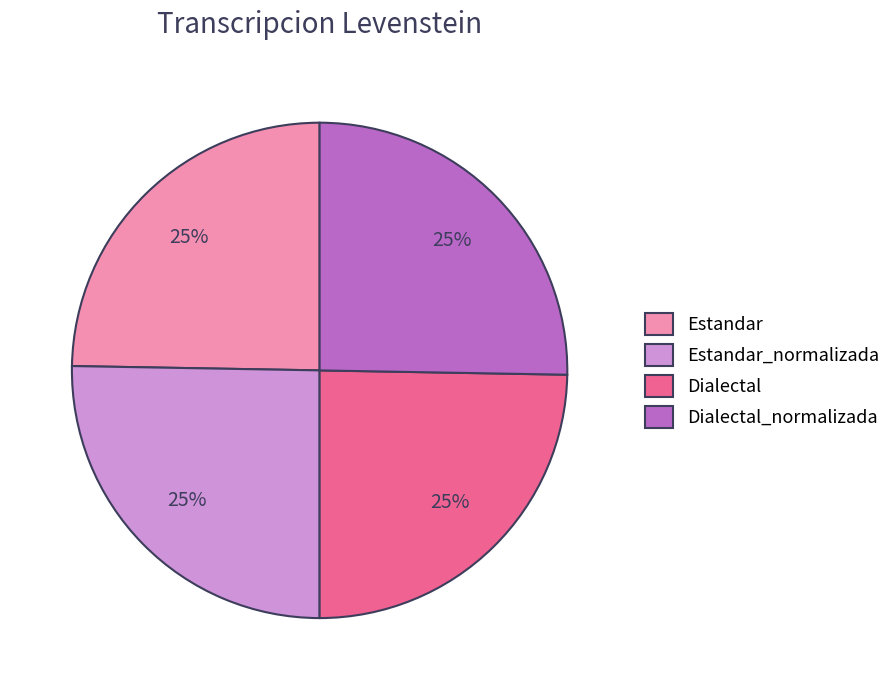

To the nearest percent, what is the average slice percentage?

25%